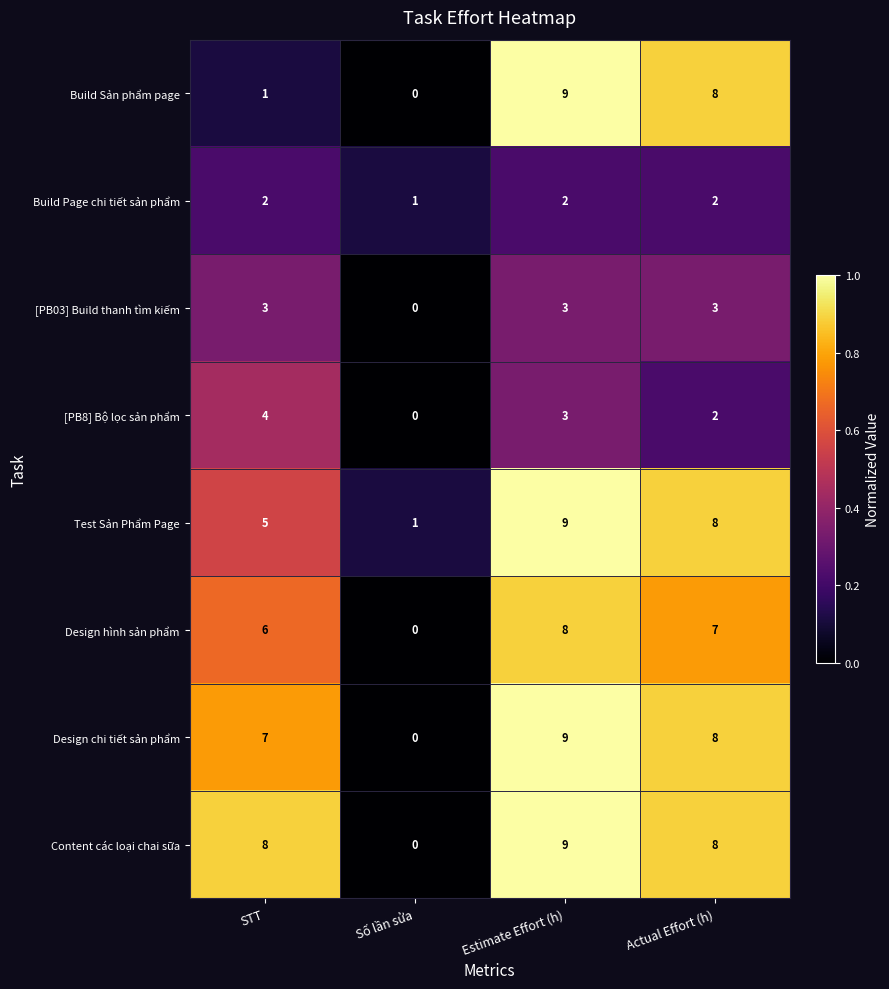

At which category is the sum across all series the highest?

Estimate Effort (h)